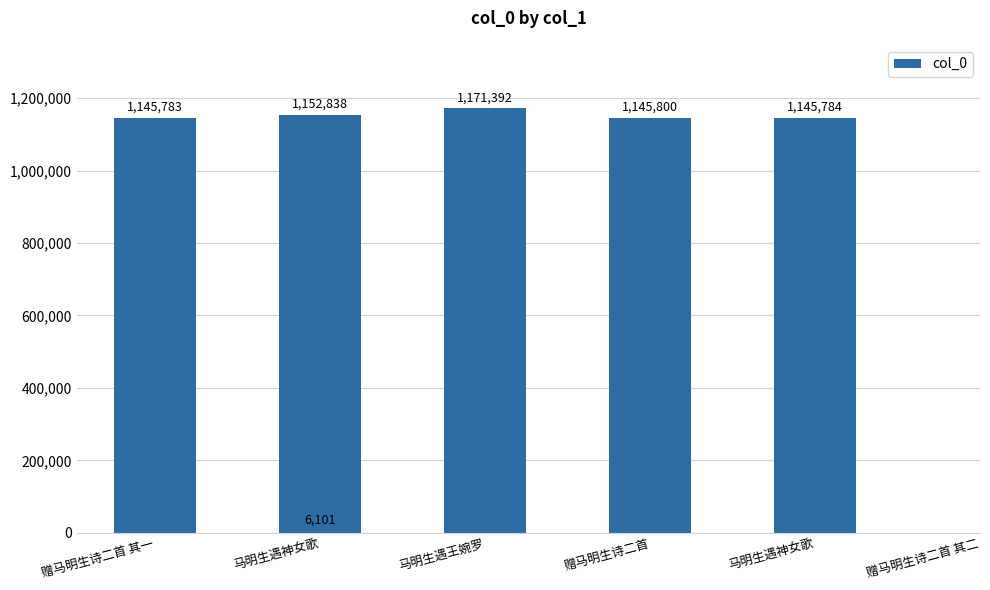

What is the sum of all values?

5767698